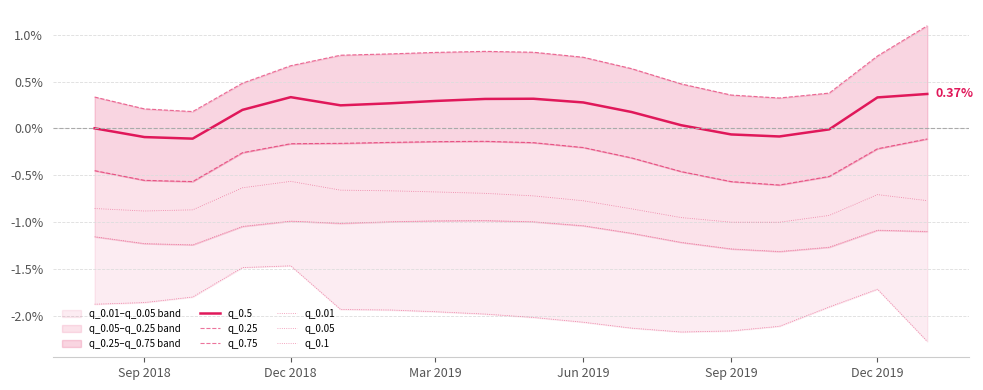

Is the value of q_0.5 at 7 greater than the value of q_0.05 at Dec 2019?

Yes